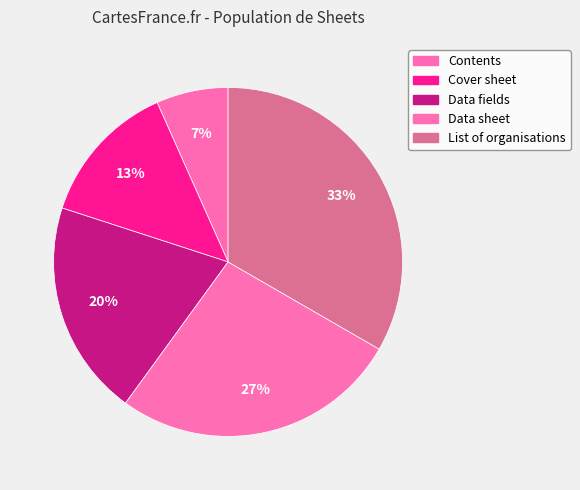

Do List of organisations and Cover sheet together represent more than half of the pie?

No